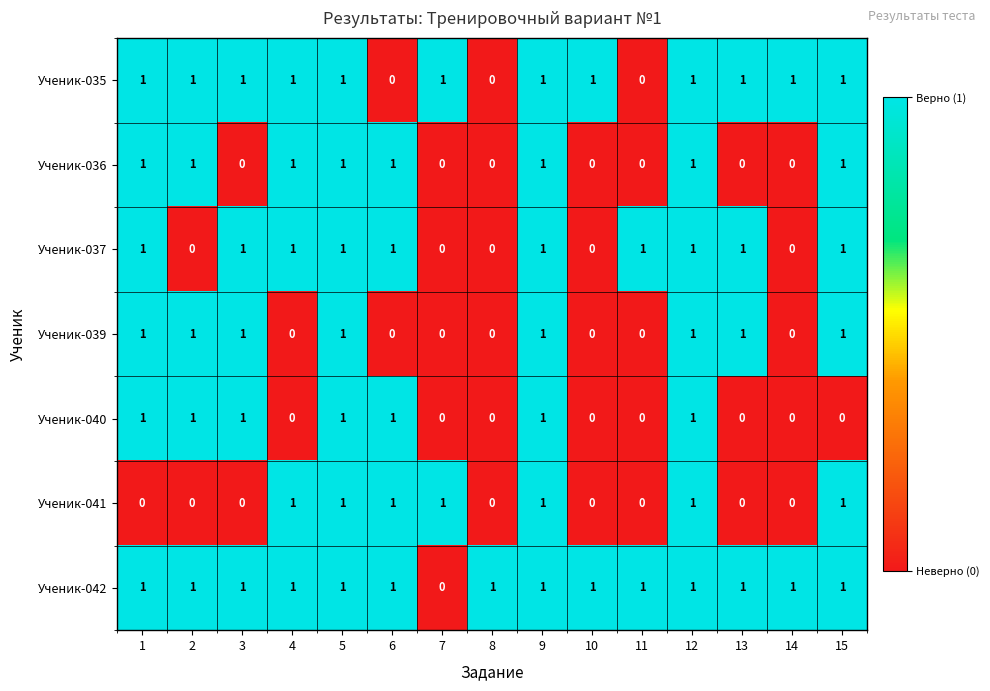

How many Ученик-042 values are between 1 and 2?

14